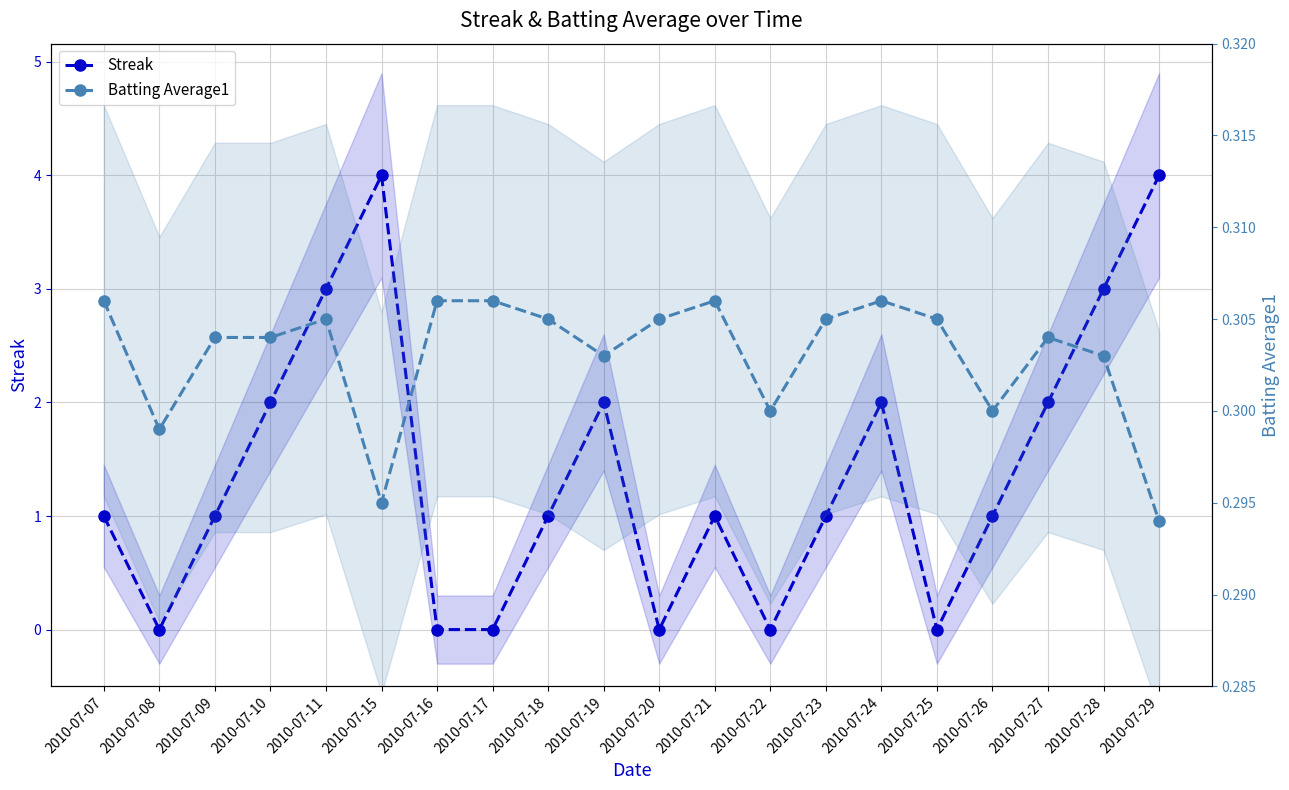

What is the value of the Streak point at the 19th from the left?

3.0